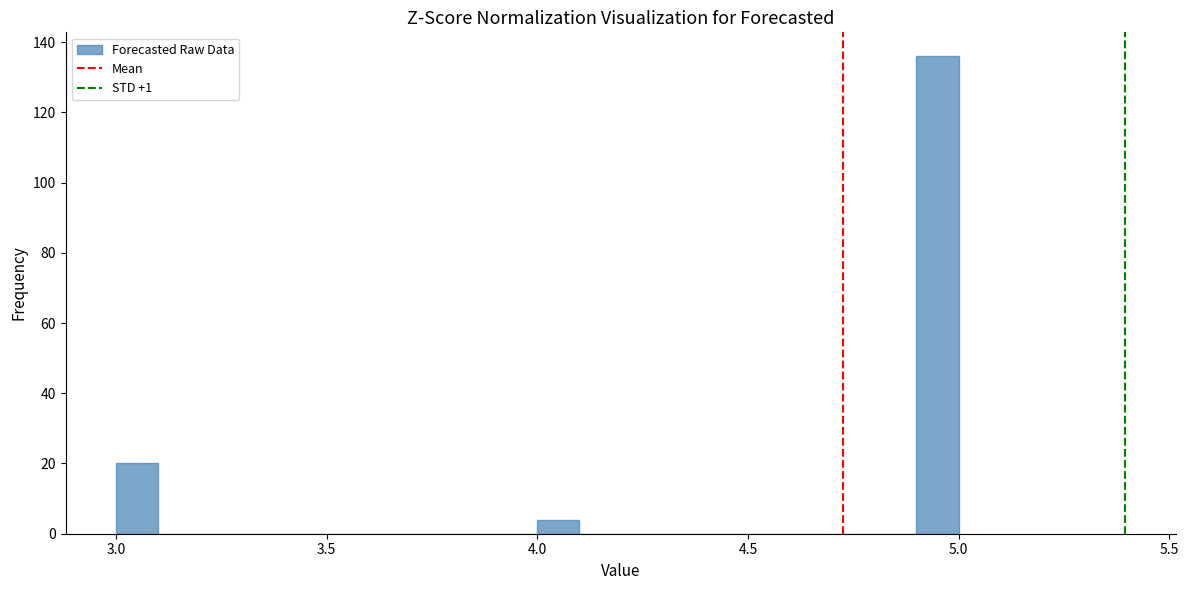

Around what value on the x-axis is the tallest bar? Give the approximate position of its centre, as read against the axis.

4.95